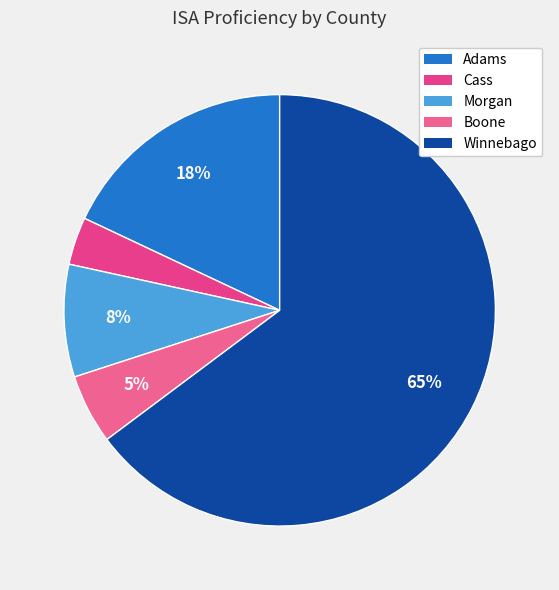

To the nearest percent, what is the difference between the largest and smallest slice percentages?

61%